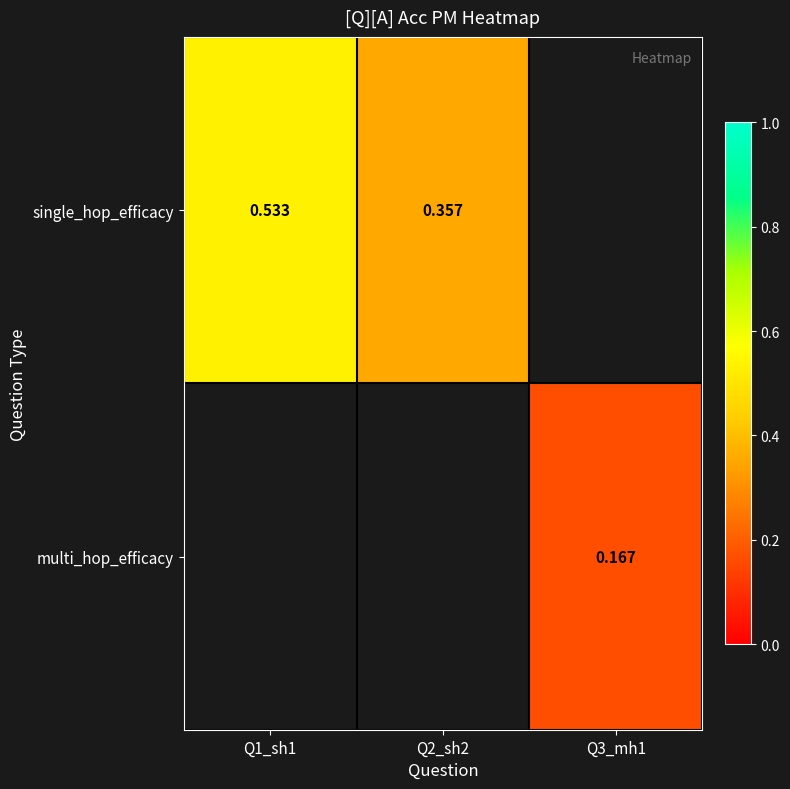

Rank the series by their average value, from highest to lowest.

single_hop_efficacy, multi_hop_efficacy